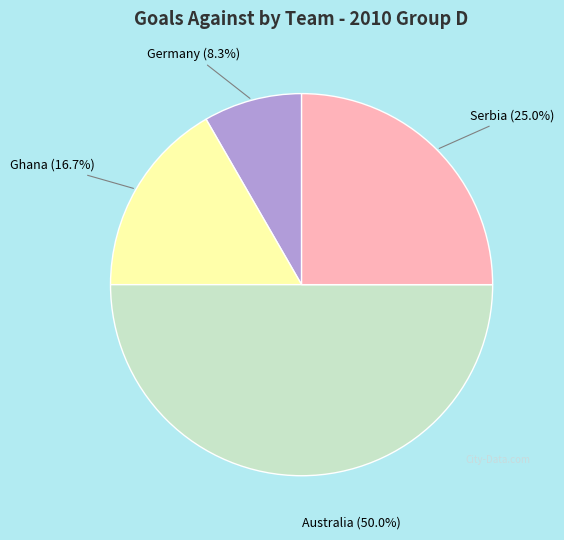

To the nearest percent, what portion does Germany represent?

8%